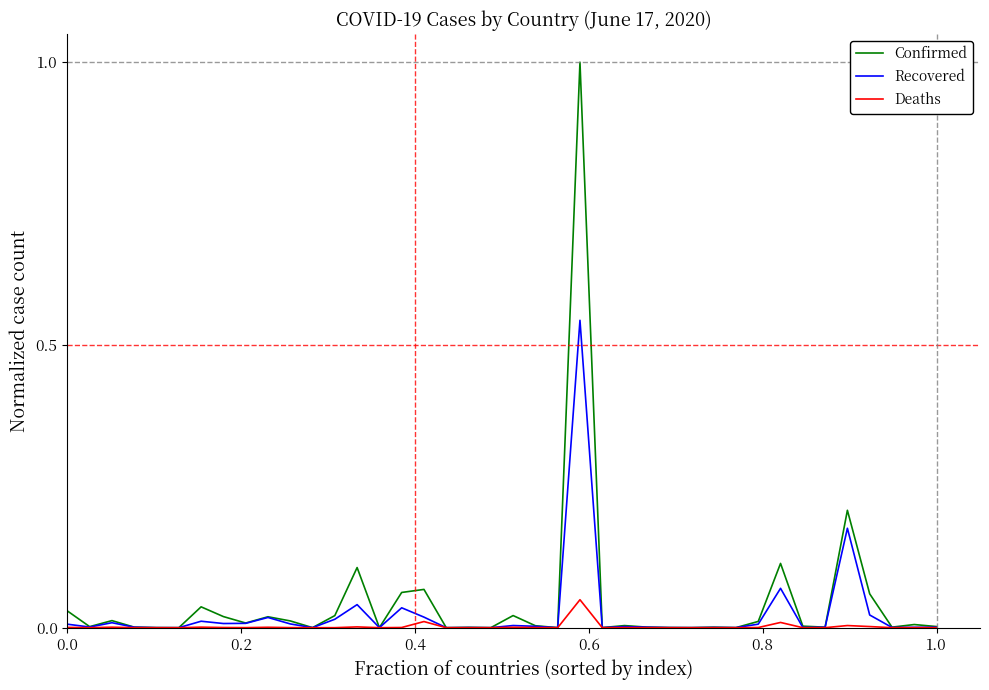

How many categories are shown in the chart?

40